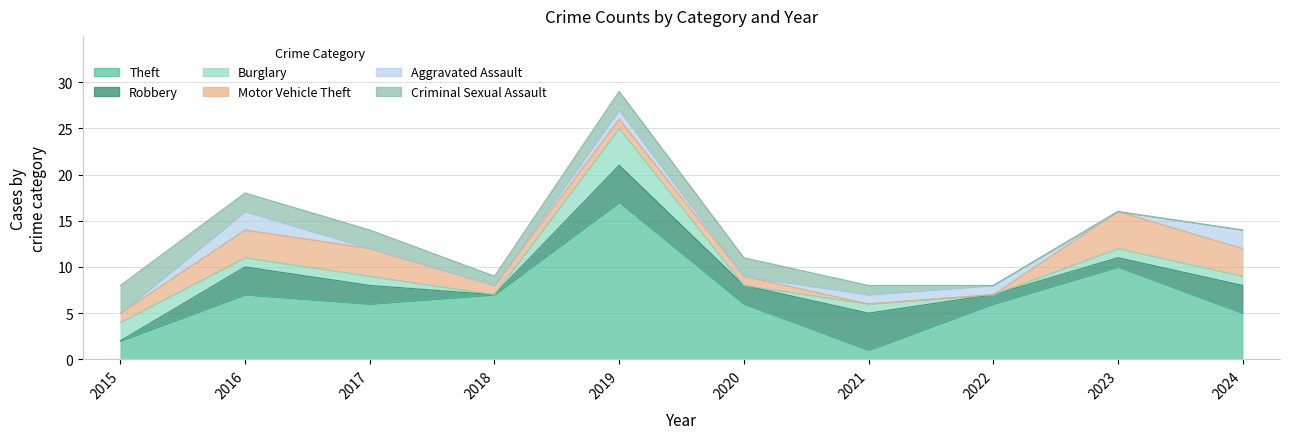

Between which two adjacent categories do Robbery and Motor Vehicle Theft first intersect?

2018 and 2019